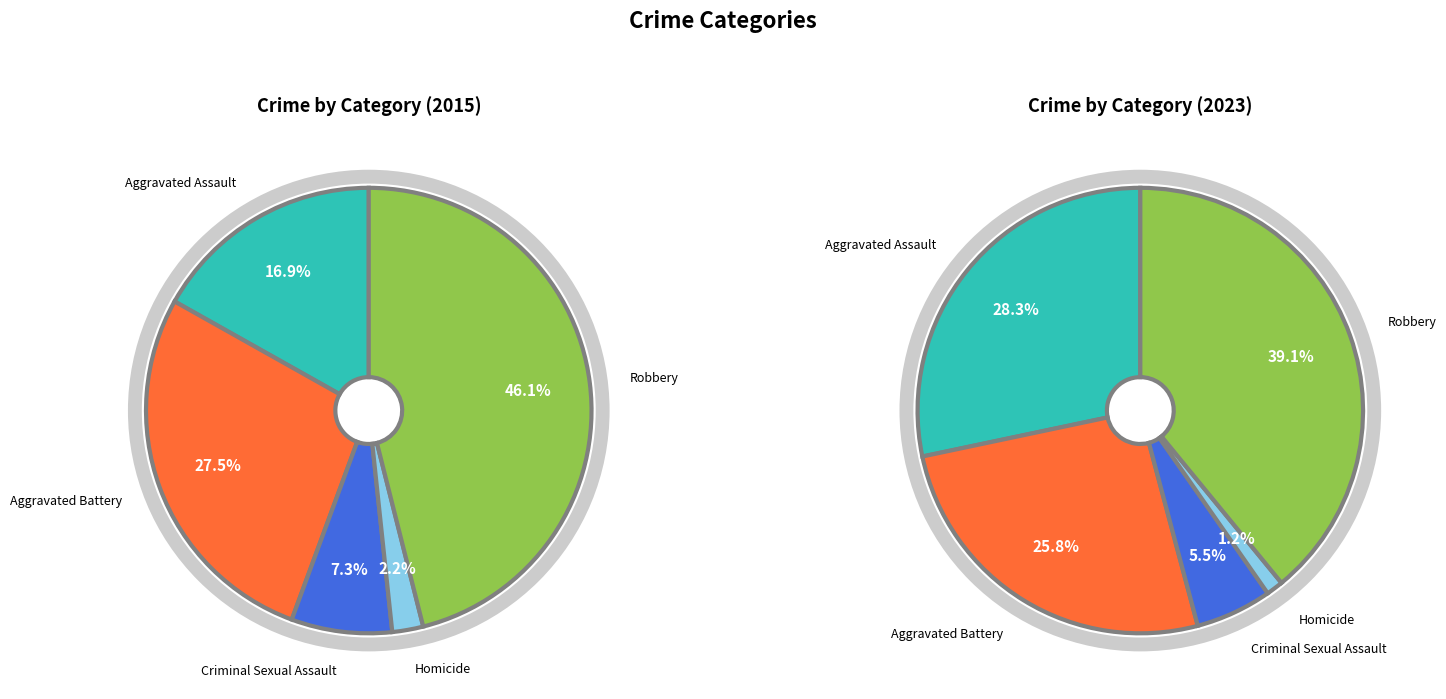

What percentage is the 4 slice, to the nearest percent?

39%